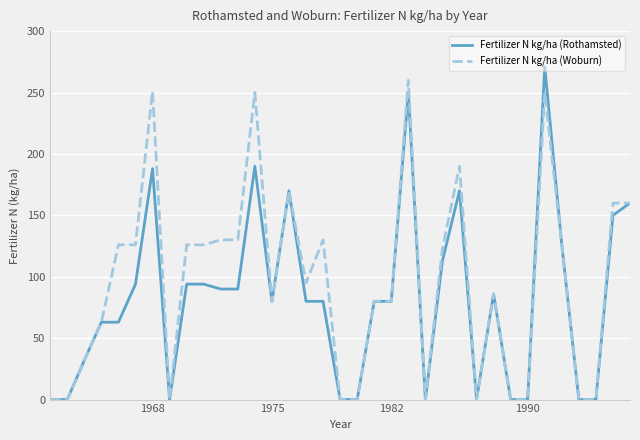

Rank the series by their average value, from highest to lowest.

Fertilizer N kg/ha (Woburn), Fertilizer N kg/ha (Rothamsted)